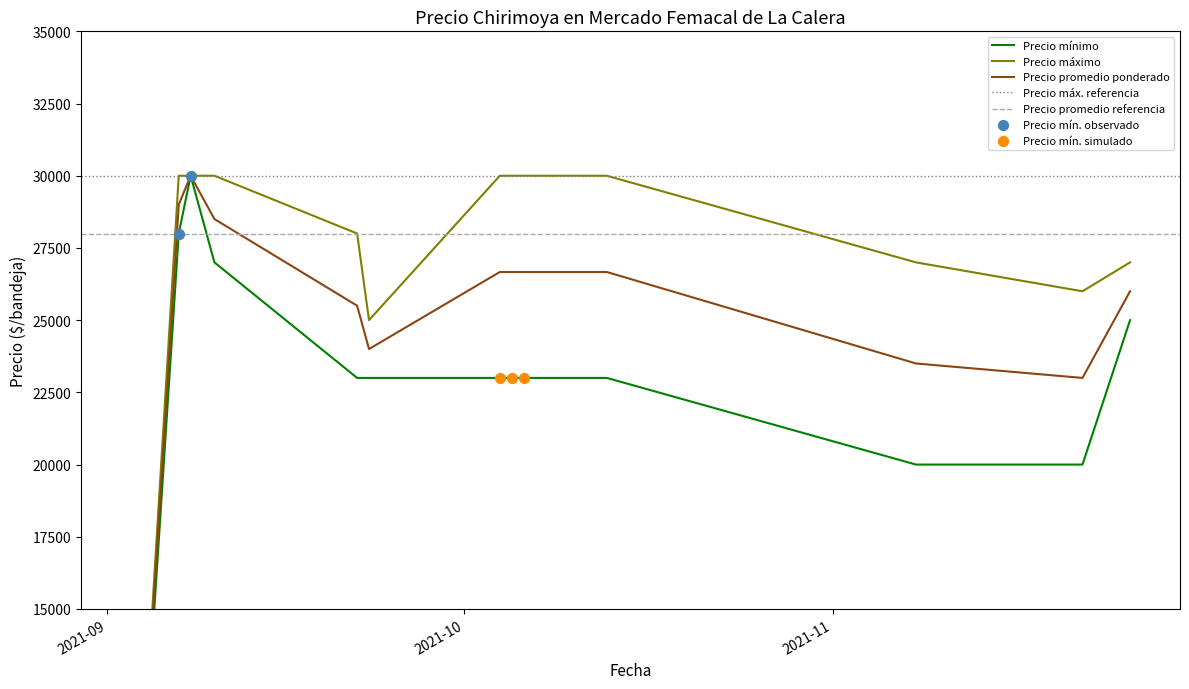

Which series has the largest total across all categories?

Precio máximo